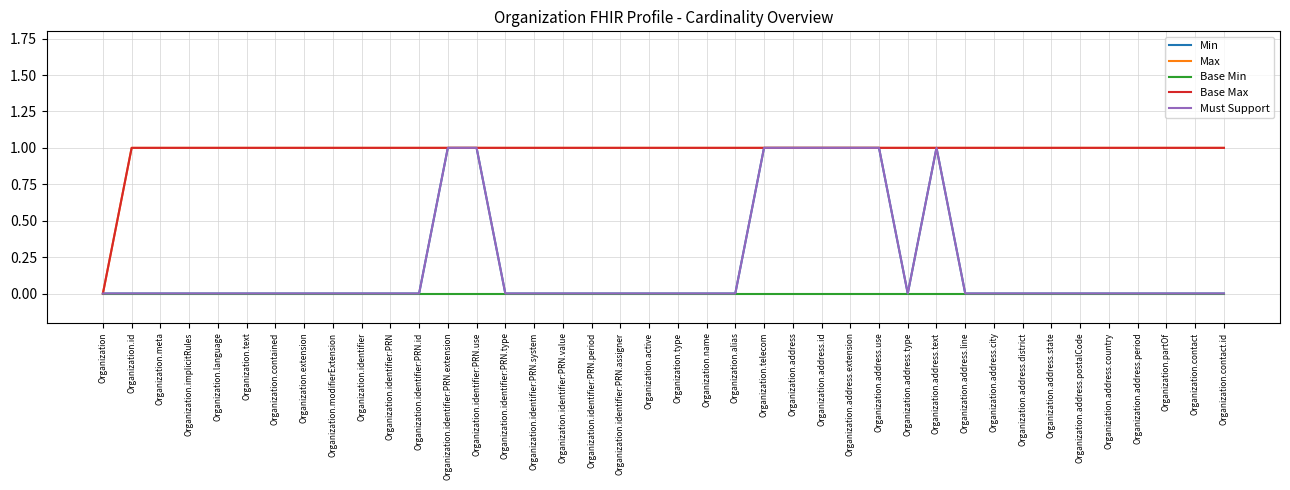

Does the chart display data point markers on the line(s)?

No